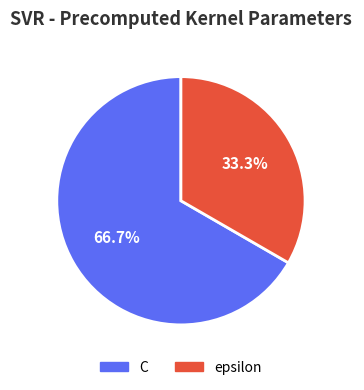

Rank the categories by value from highest to lowest.

C, epsilon